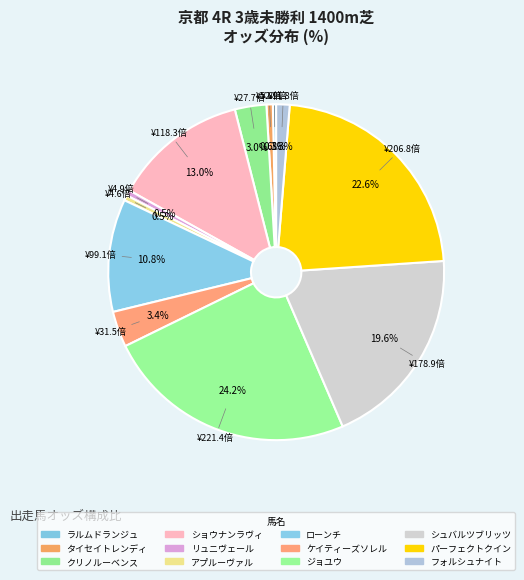

Which category has the smallest portion of the pie?

ラルムドランジュ